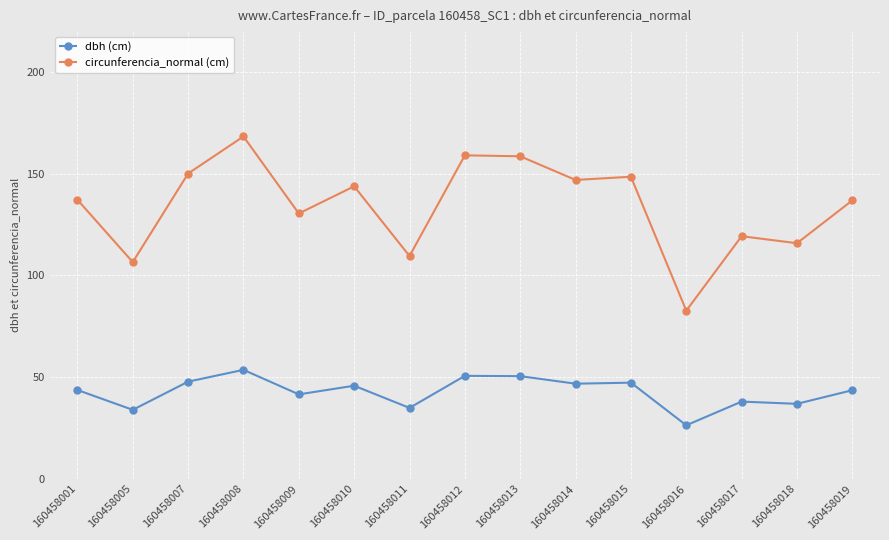

At 160458007, list the series in order from smallest to largest.

dbh (cm), circunferencia_normal (cm)